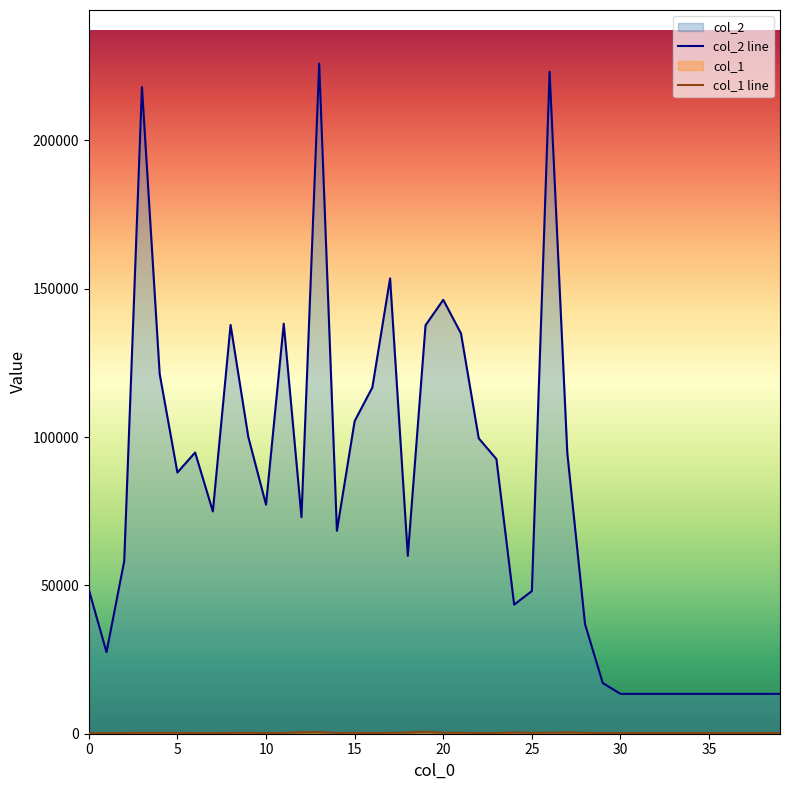

At 25, list the series in order from smallest to largest.

col_1 line, col_2 line